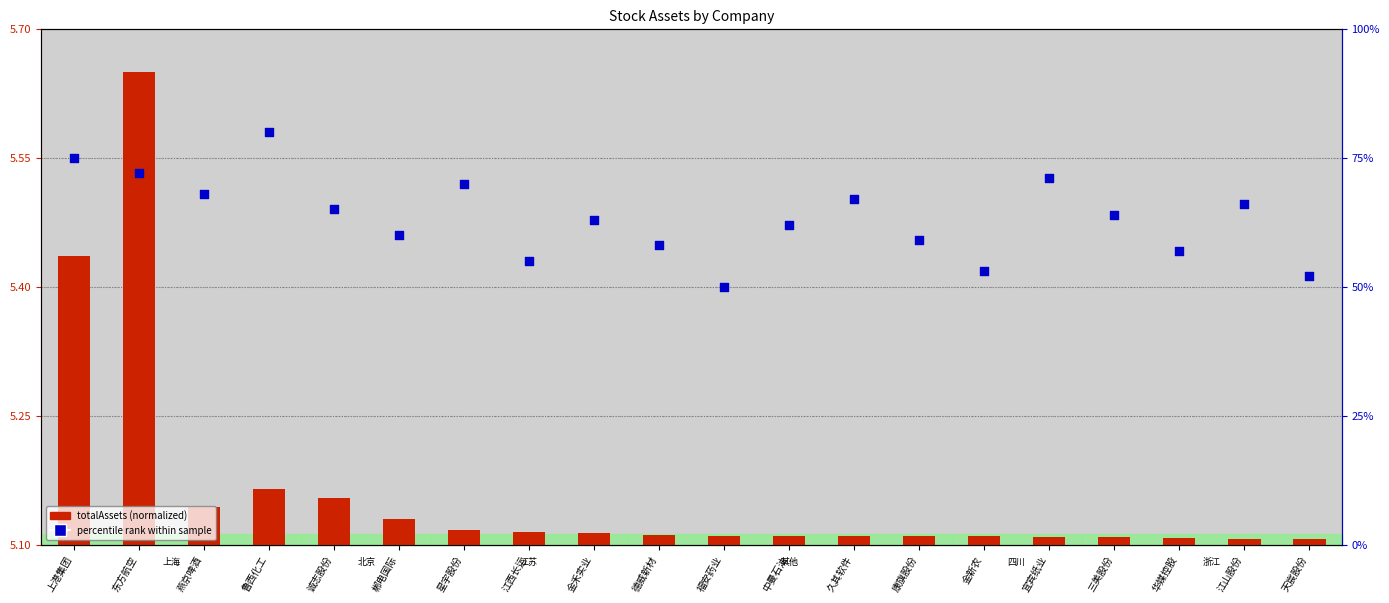

Is the value of fixedAssets percentile rank at 康旗股份 greater than the value of totalAssets (normalized) at 东方航空?

Yes